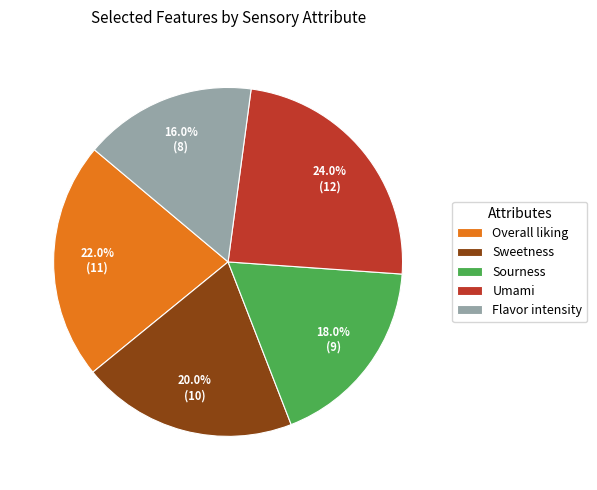

What is the ratio of the value at Flavor intensity to the value at Sweetness?

0.8